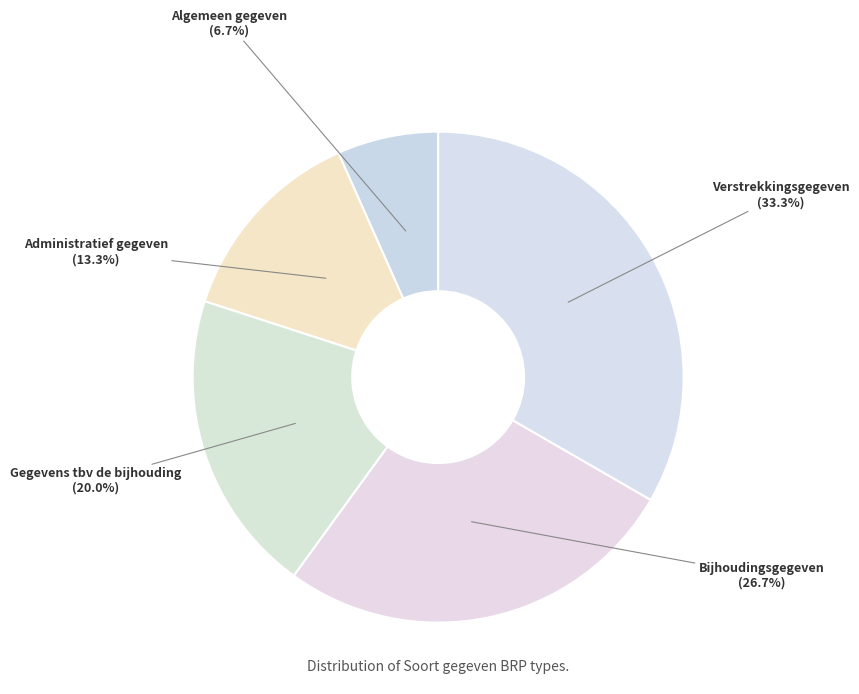

How many segments does this pie chart have?

5